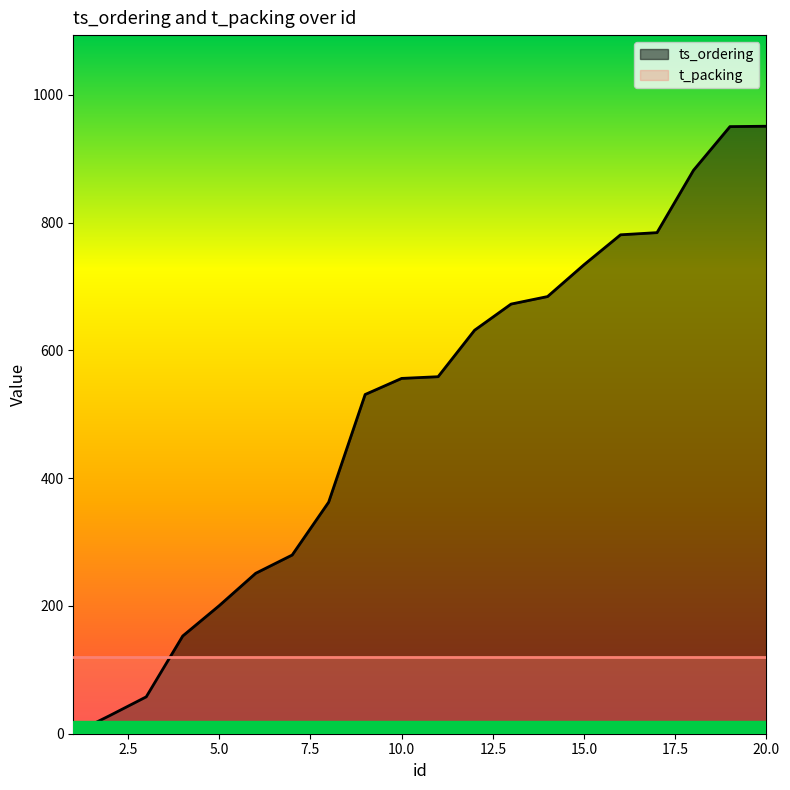

Where does the data first go above 558?

11